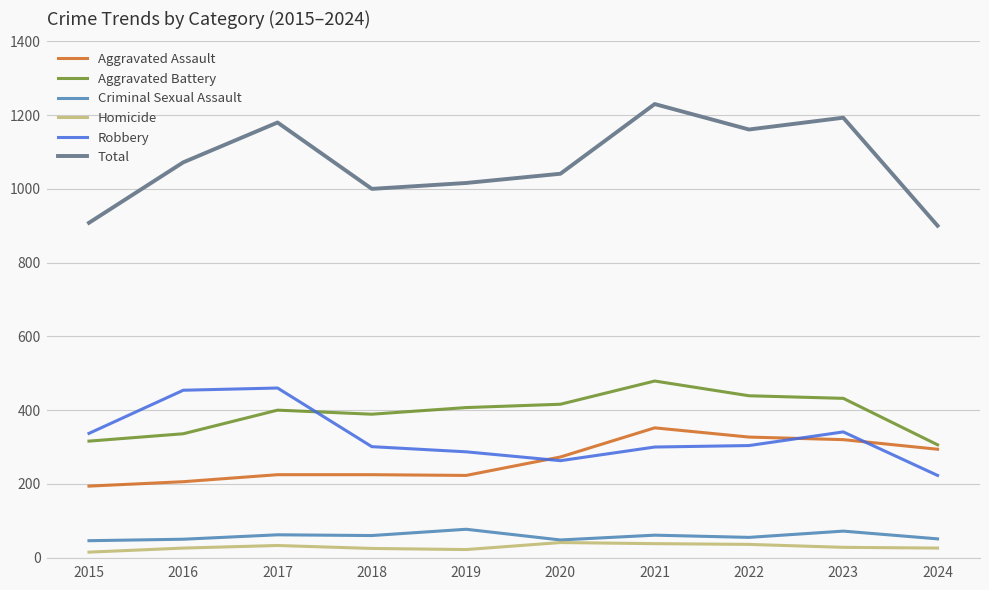

Count the number of data series in this chart.

6